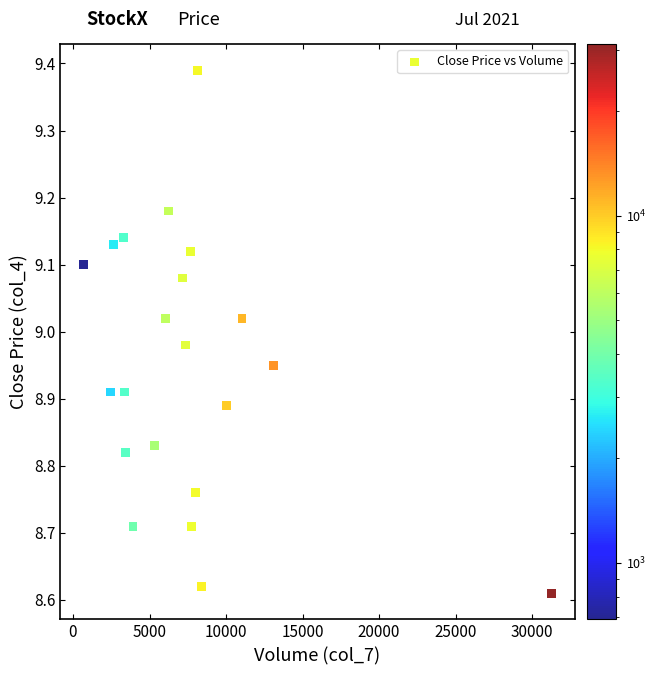

What is the range of X values (max minus min)?

30558.0